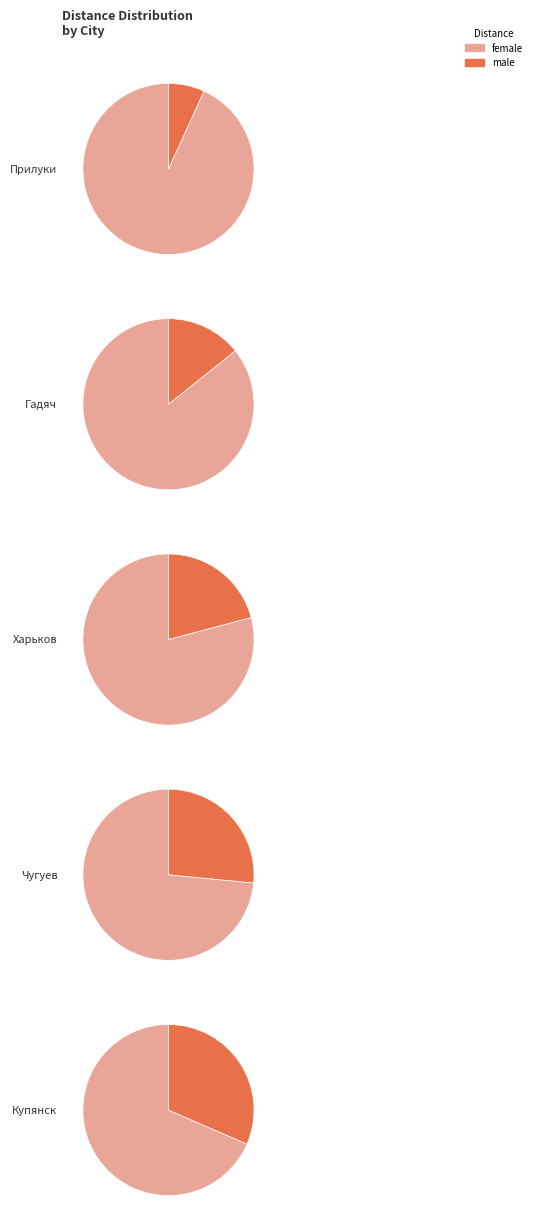

Is Купянск the majority of the pie?

No